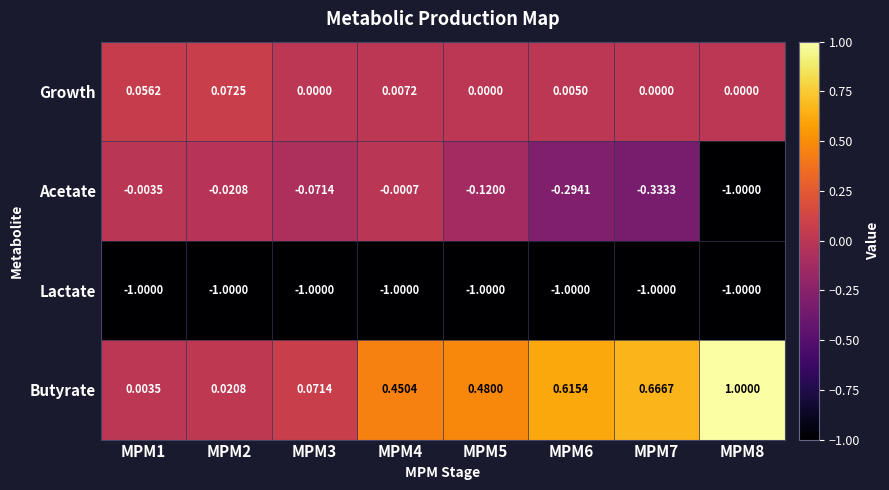

Which series has the widest spread of values?

Acetate